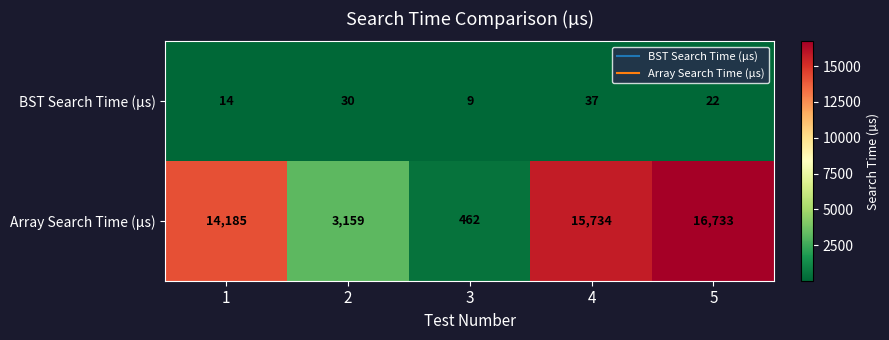

List the series in order of their overall mean, highest first.

Array Search Time (µs), BST Search Time (µs)